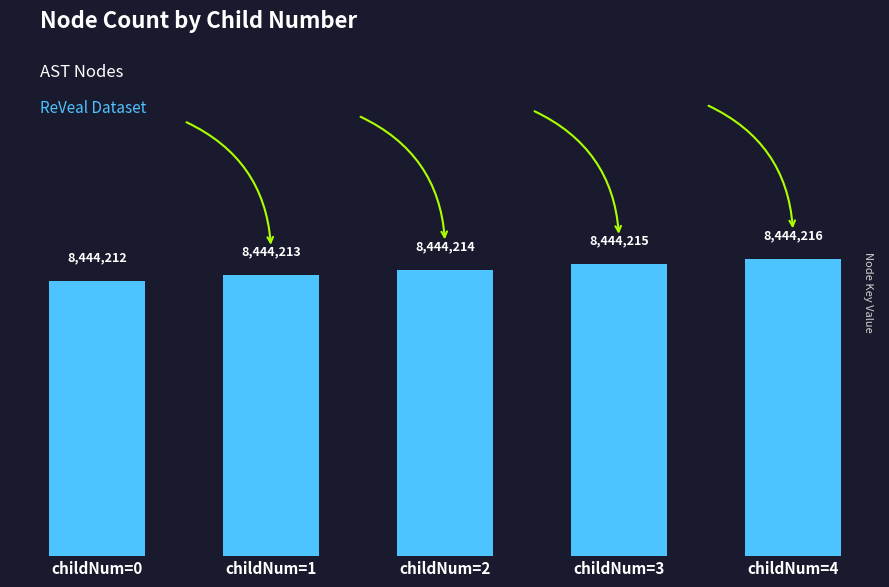

At which category does the chart reach its minimum across all series?

childNum=0